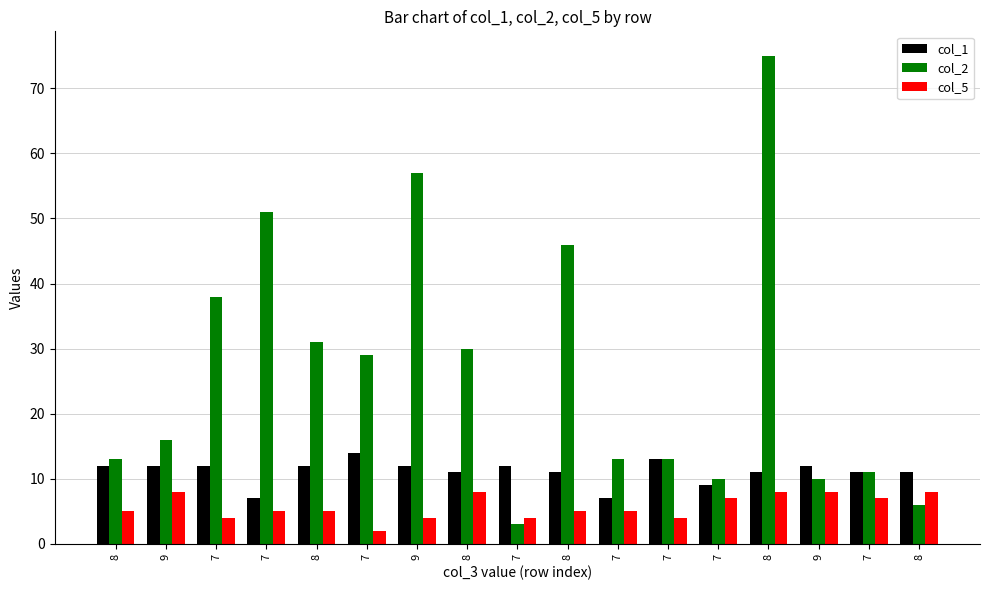

What is the average value of the col_5 series?

6